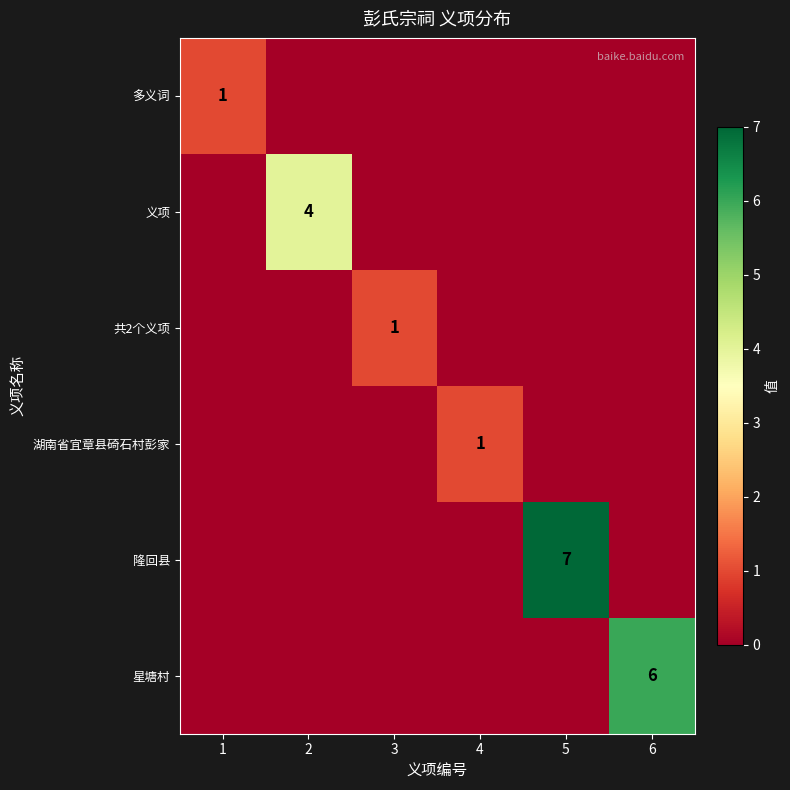

Between 6 and 3, which is larger?

6